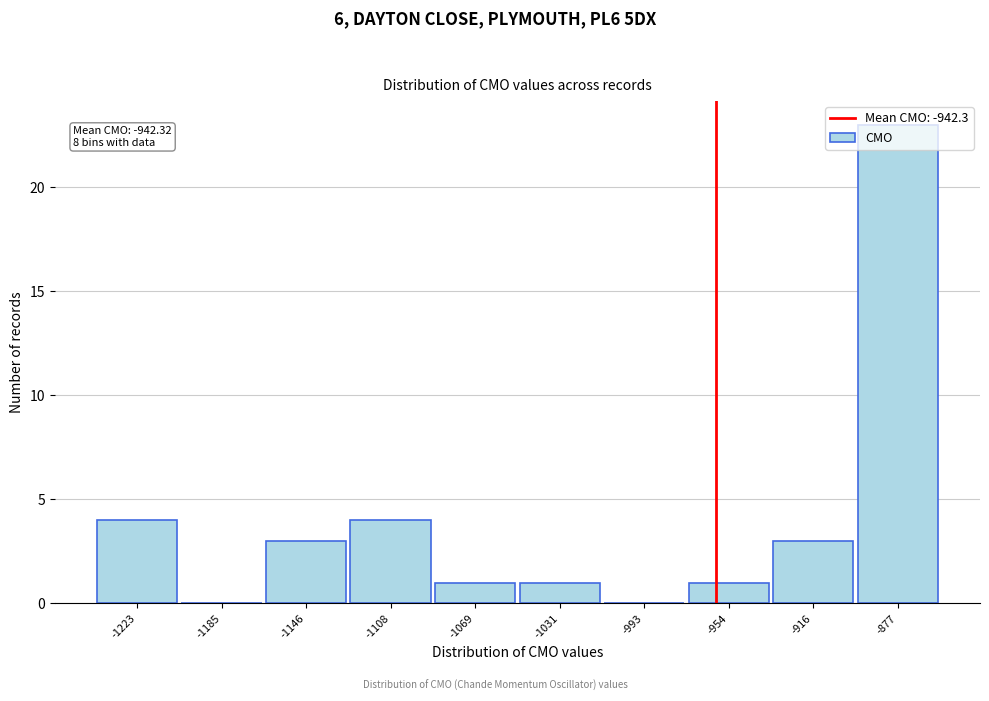

What is the sum of all values?

40